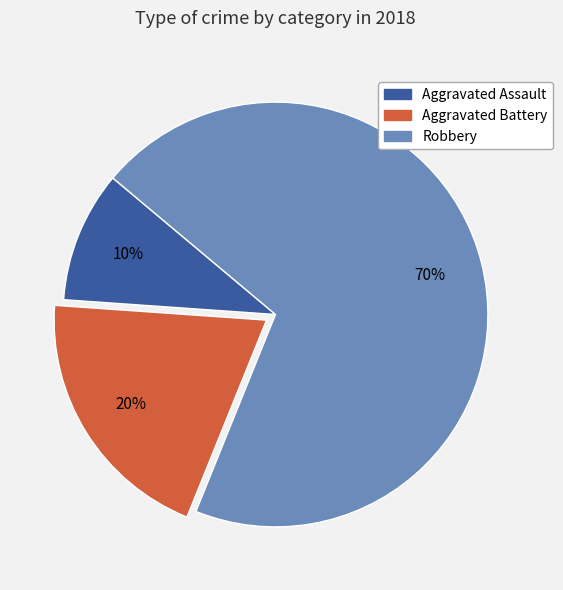

Which slice represents more than half of the pie?

Robbery